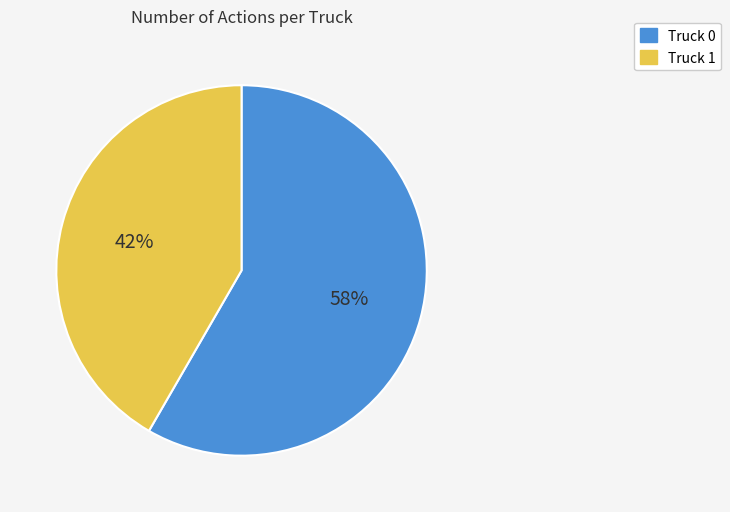

Which category has the smallest portion of the pie?

Truck 1